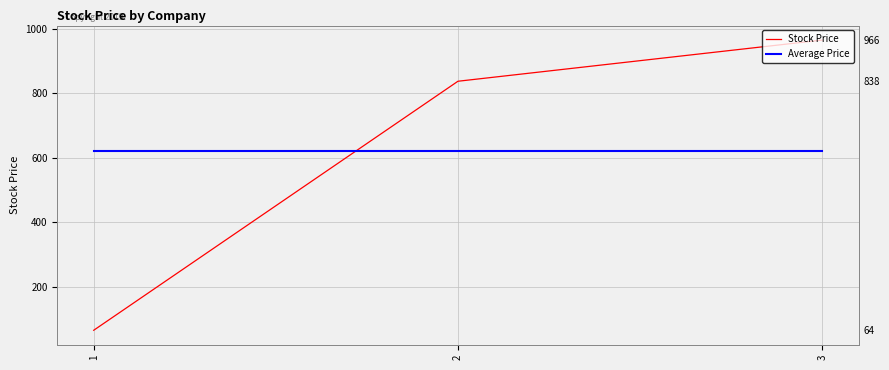

Between 2 and 3, which series saw the biggest shift?

Stock Price